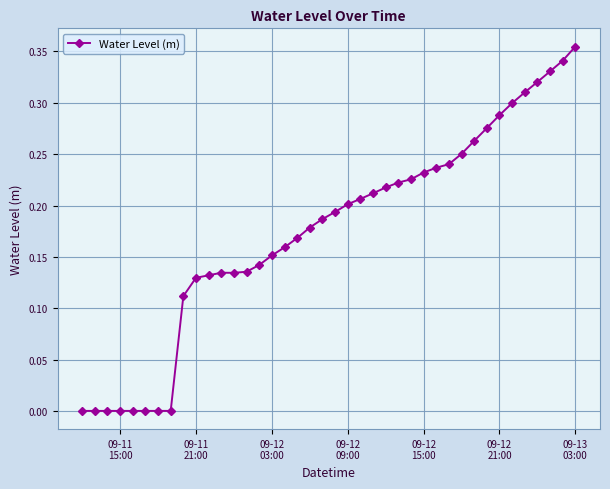

What is the sum of all values?

7.0